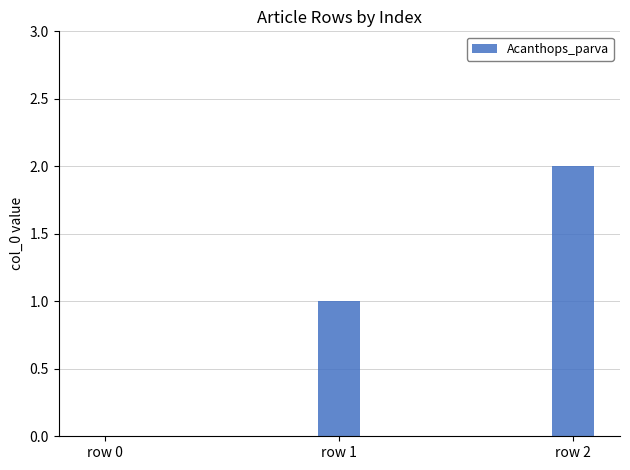

Is it true that the value at row 2 is 2?

True